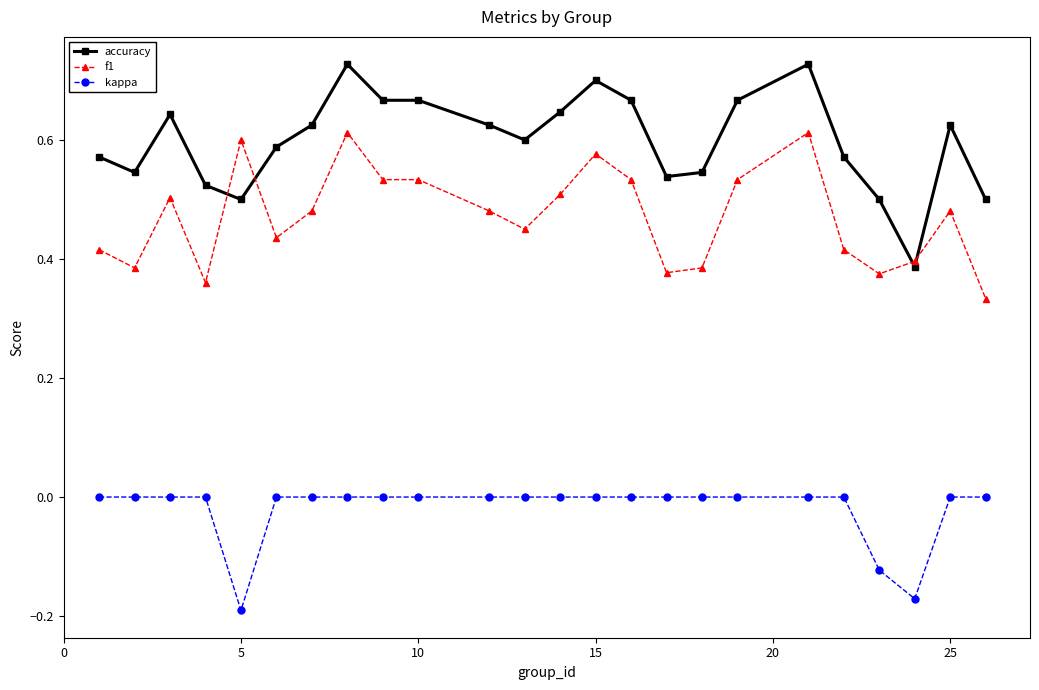

Rank the series by their maximum value, from lowest to highest.

kappa, f1, accuracy